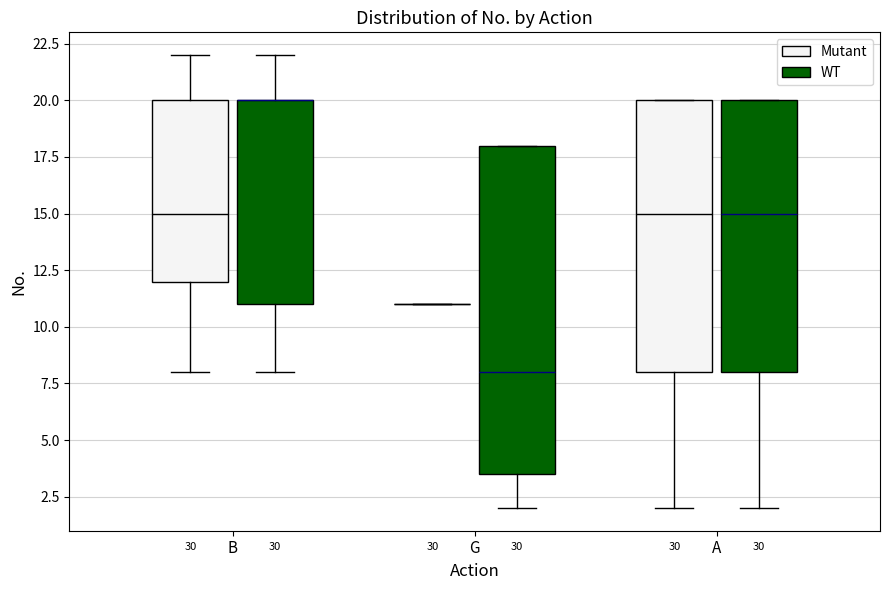

Reading left to right, transcribe this box plot: for each box, give where its median line is, the range the box spans, and where its two whiskers end, as read against the y-axis. The values are not printed on the chart, so give them approximately, as read against the axis.

B (Mutant): median 15.0, box 12.0 to 20.0, whiskers 8.0 to 22.0
B (WT): median 20.0 (drawn on the box's upper edge), box 11.0 to 20.0, whiskers 8.0 to 22.0
G (Mutant): box collapsed to a line at 11.0, whiskers 11.0 to 11.0
G (WT): median 8.0, box 3.5 to 18.0, whiskers 2.0 to 18.0
A (Mutant): median 15.0, box 8.0 to 20.0, whiskers 2.0 to 20.0
A (WT): median 15.0, box 8.0 to 20.0, whiskers 2.0 to 20.0